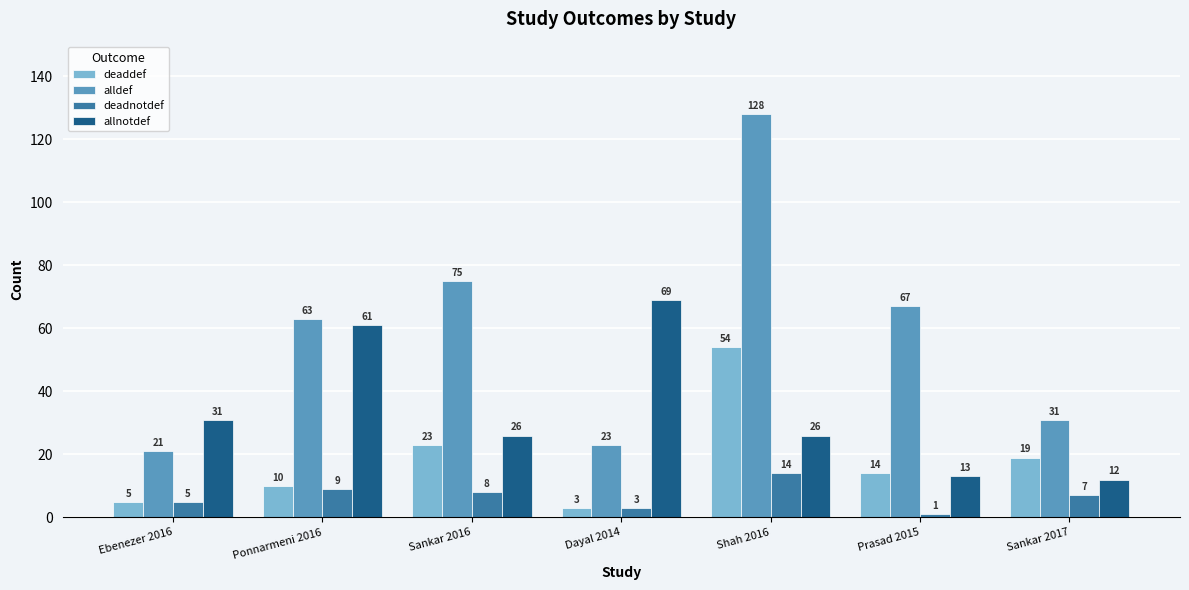

How many categories are shown in the chart?

7